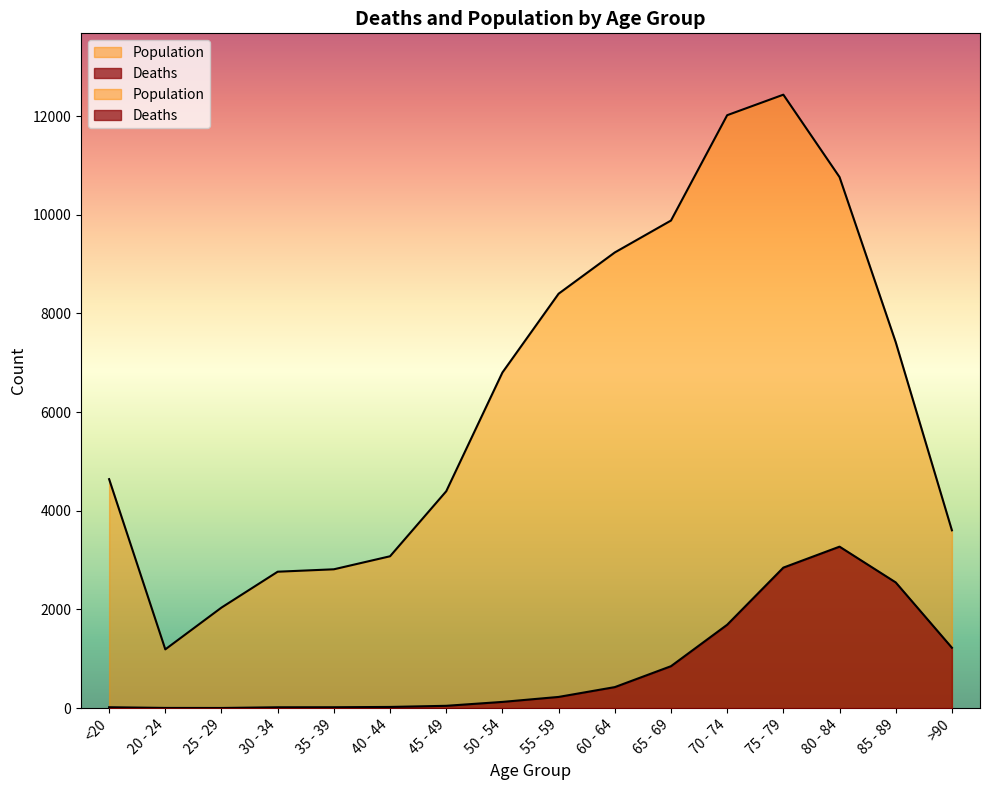

What is the label of the 7th point from the left?

45 - 49